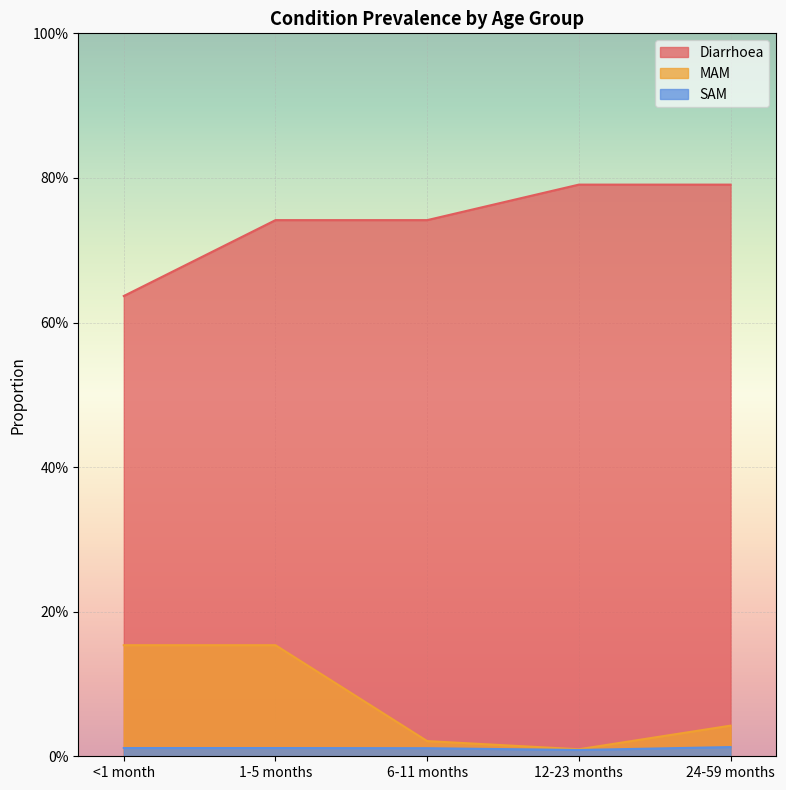

What is the difference between the highest and lowest values at 6-11 months?

0.7